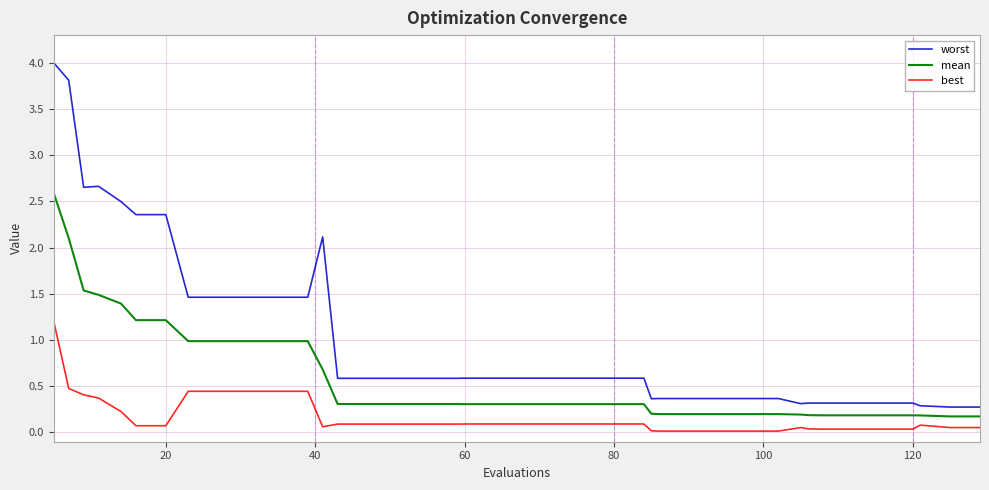

How many lines are shown in the chart?

3